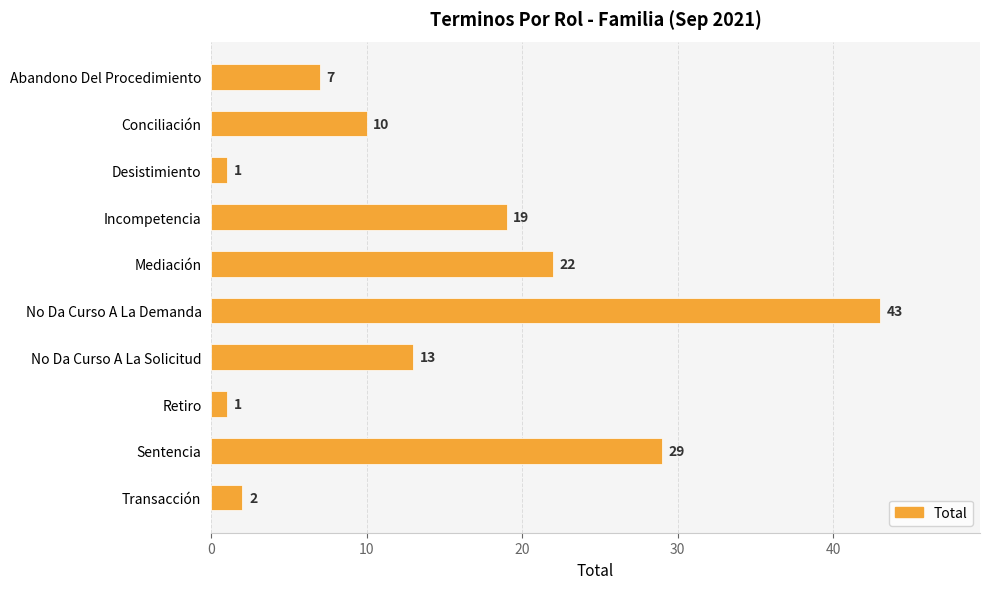

Between Mediación and Retiro, which is larger?

Mediación